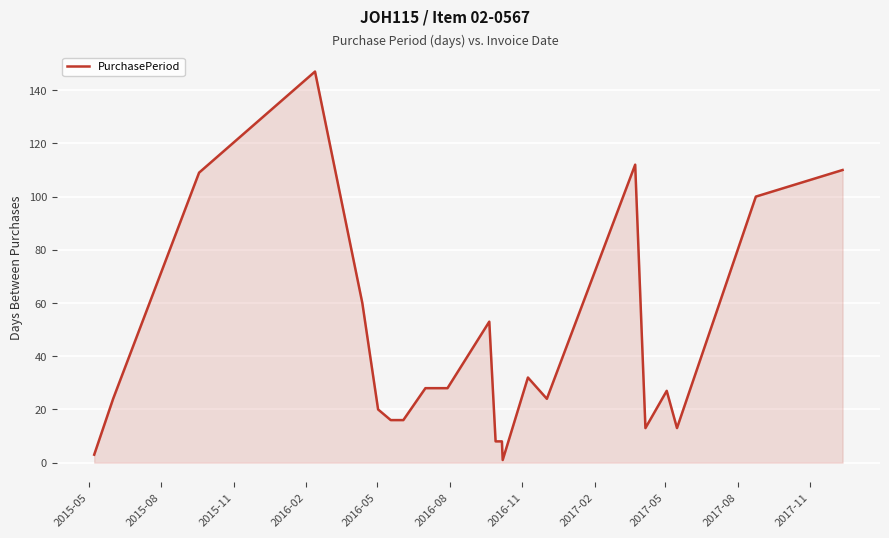

What is the maximum value shown in the chart?

147